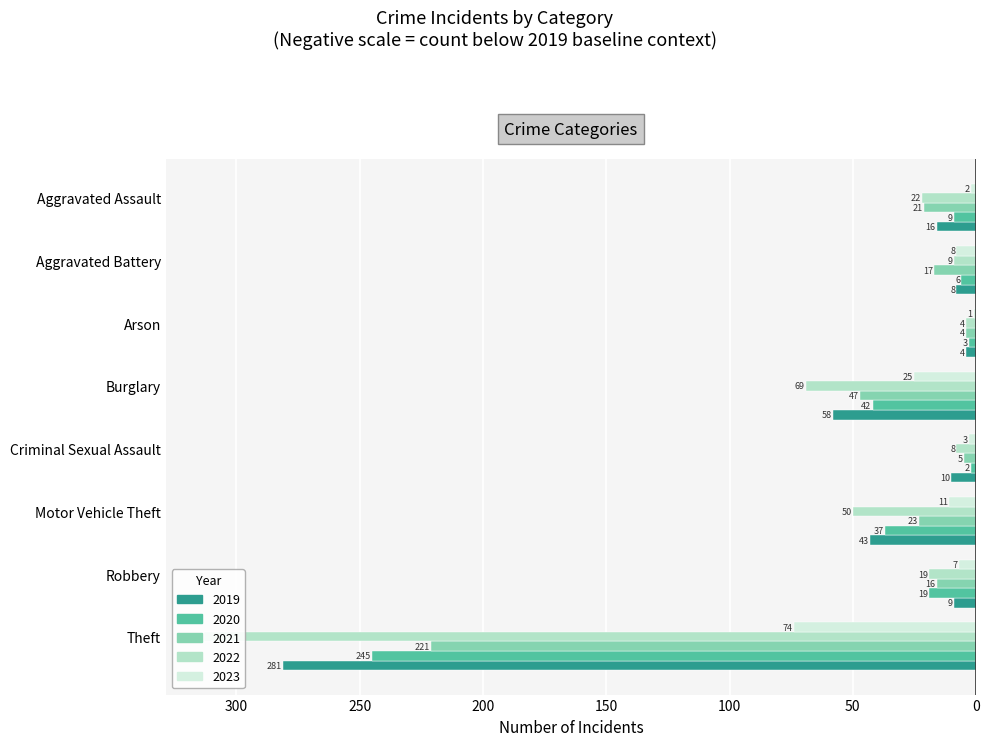

What are all the series names shown in the legend?

2019, 2020, 2021, 2022, 2023